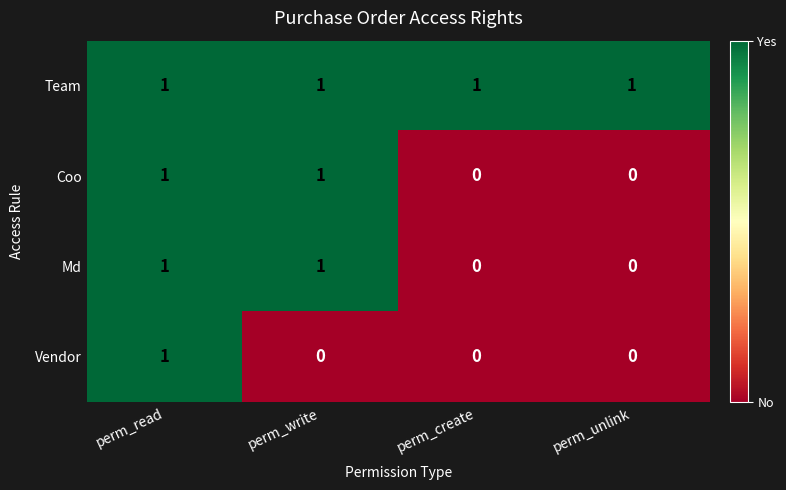

Count the number of data series in this chart.

4